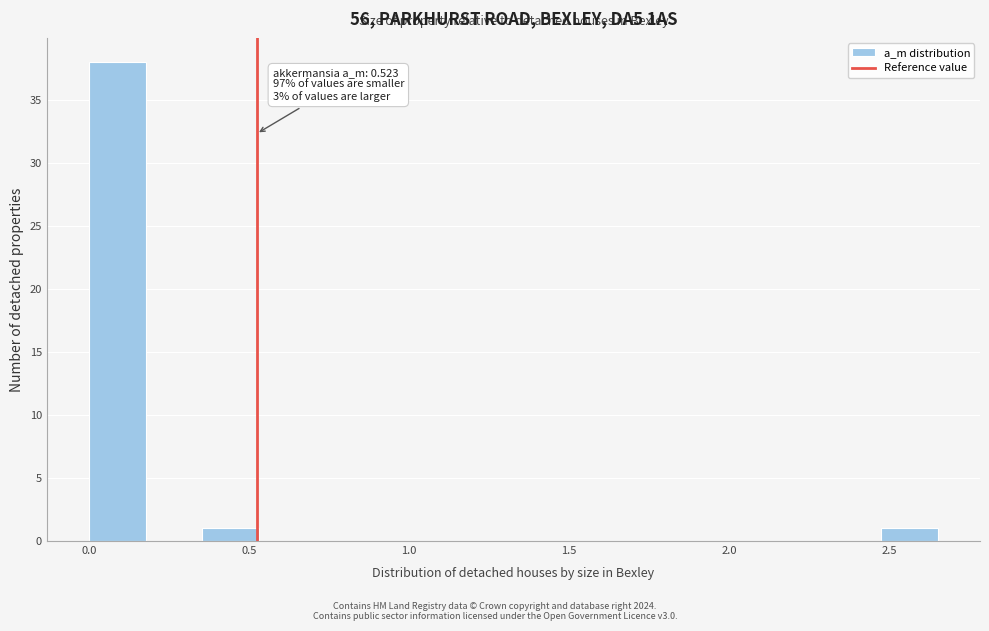

Read against the x-axis, roughly where is the centre of the tallest bar?

0.10